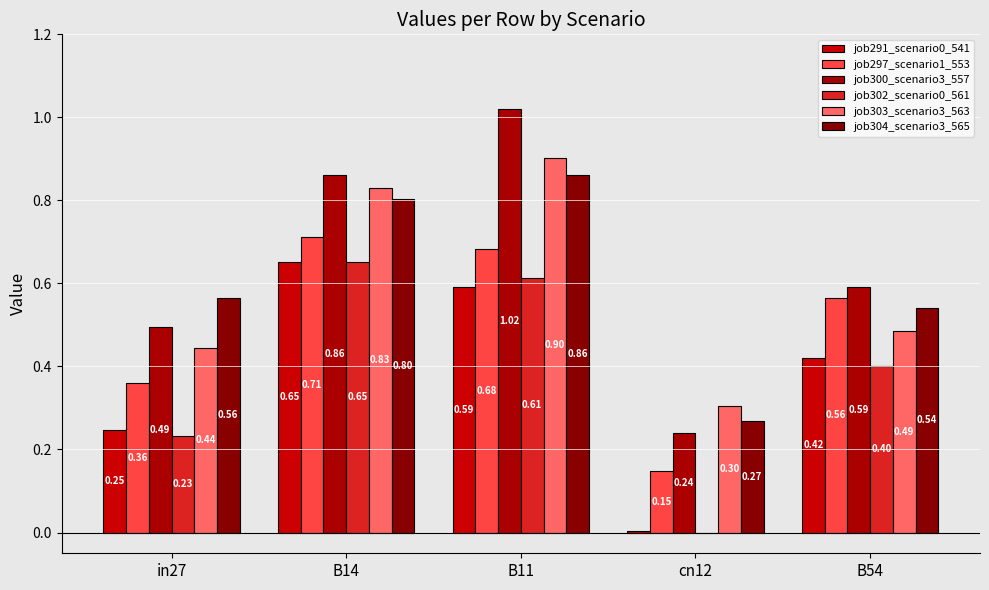

Are the bars grouped side by side (vs. stacked)?

Yes